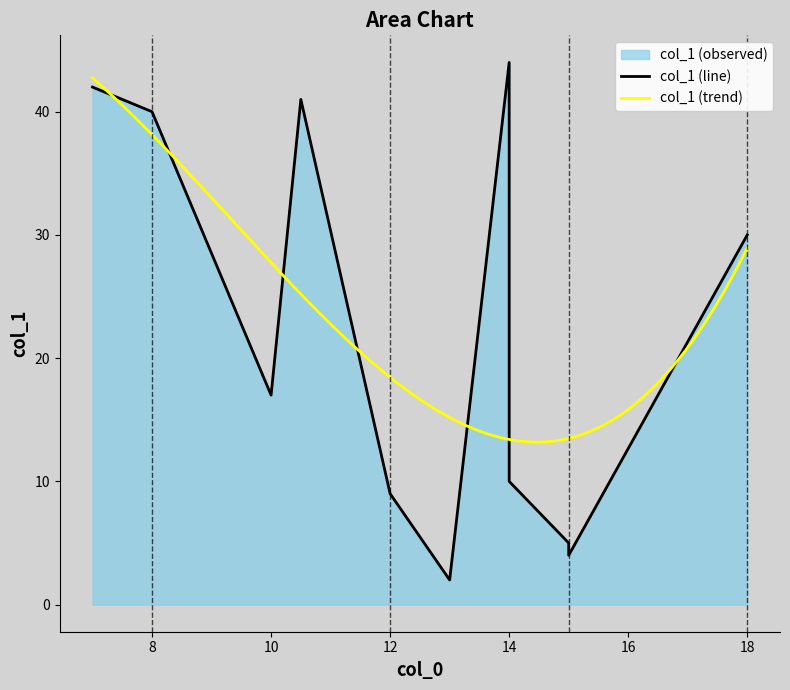

How many data points does each series have?

13